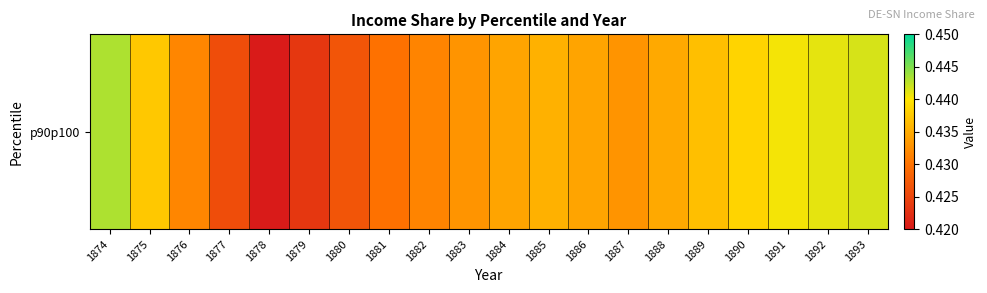

How many values are between 0 and 1?

20